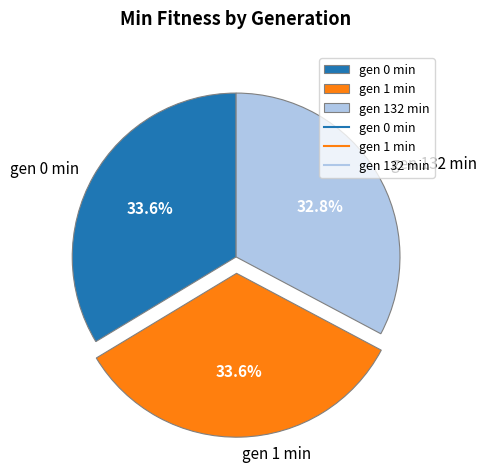

What is the ratio of the value at gen 132 min to the value at gen 0 min?

1.0